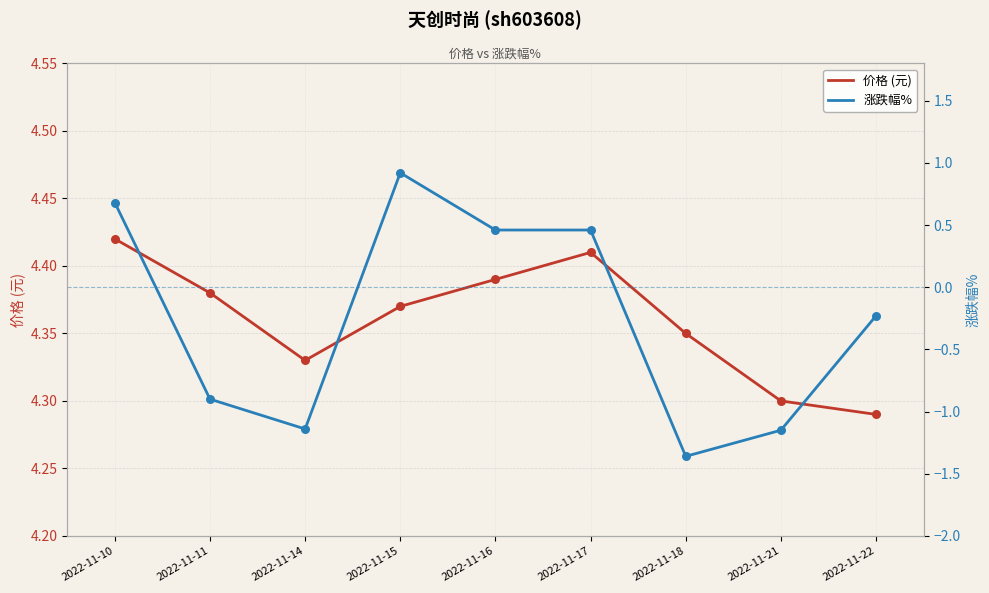

Which series has the largest total across all categories?

价格 (元)